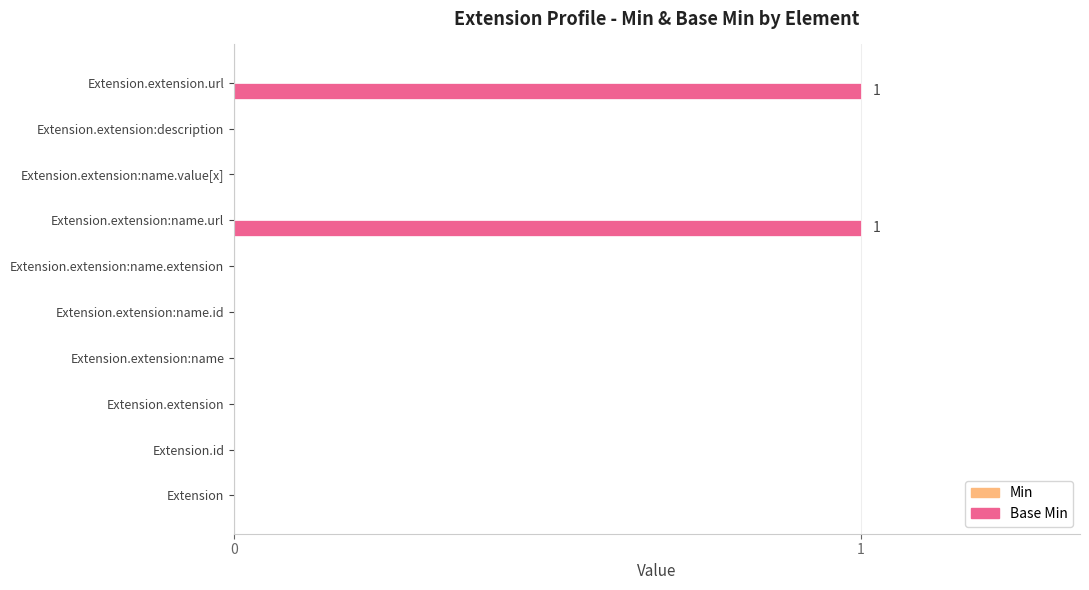

What is the change in value from Extension.extension:name.extension to Extension.extension:name.url?

+1